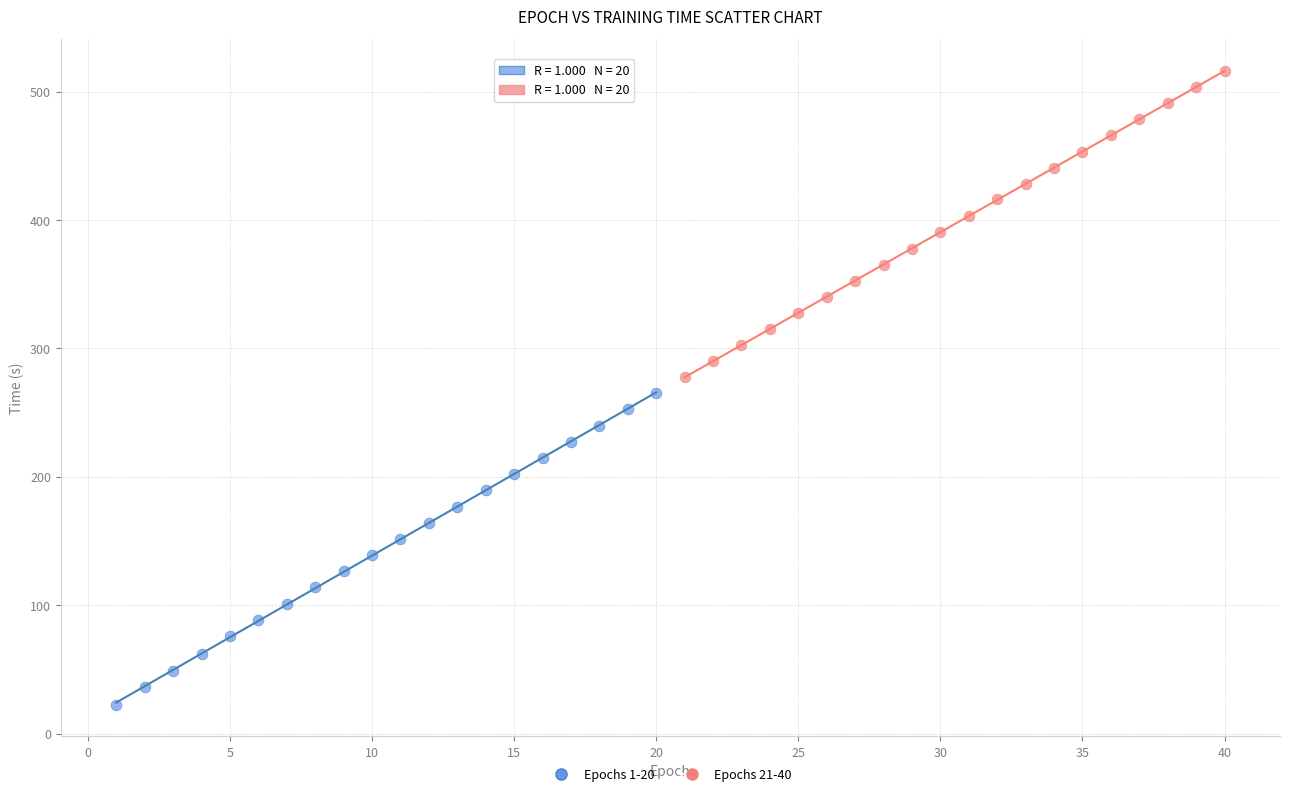

Which series has the widest spread of Y values?

Epochs 1-20